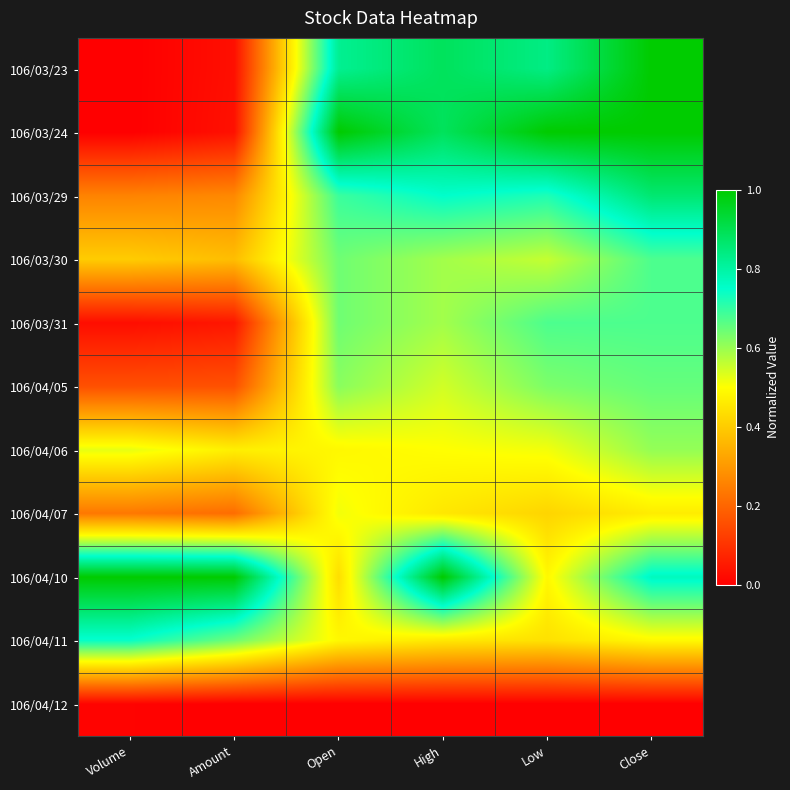

Reading right to left, extract all data points from this chart.

106/03/23: Close=1.0	Low=0.8	High=0.9	Open=0.8	Amount=0.0	Volume=0.0
106/03/24: Close=1.0	Low=1.0	High=0.9	Open=1.0	Amount=0.0	Volume=0.0
106/03/29: Close=0.9	Low=0.7	High=0.7	Open=0.7	Amount=0.3	Volume=0.3
106/03/30: Close=0.7	Low=0.6	High=0.6	Open=0.6	Amount=0.4	Volume=0.4
106/03/31: Close=0.7	Low=0.7	High=0.6	Open=0.6	Amount=0.0	Volume=0.0
106/04/05: Close=0.7	Low=0.6	High=0.5	Open=0.6	Amount=0.2	Volume=0.2
106/04/06: Close=0.6	Low=0.5	High=0.5	Open=0.5	Amount=0.5	Volume=0.5
106/04/07: Close=0.5	Low=0.4	High=0.5	Open=0.5	Amount=0.2	Volume=0.2
106/04/10: Close=0.8	Low=0.5	High=1.0	Open=0.4	Amount=1.0	Volume=1.0
106/04/11: Close=0.5	Low=0.4	High=0.5	Open=0.5	Amount=0.6	Volume=0.7
106/04/12: Close=0.0	Low=0.0	High=0.0	Open=0.0	Amount=0.0	Volume=0.0